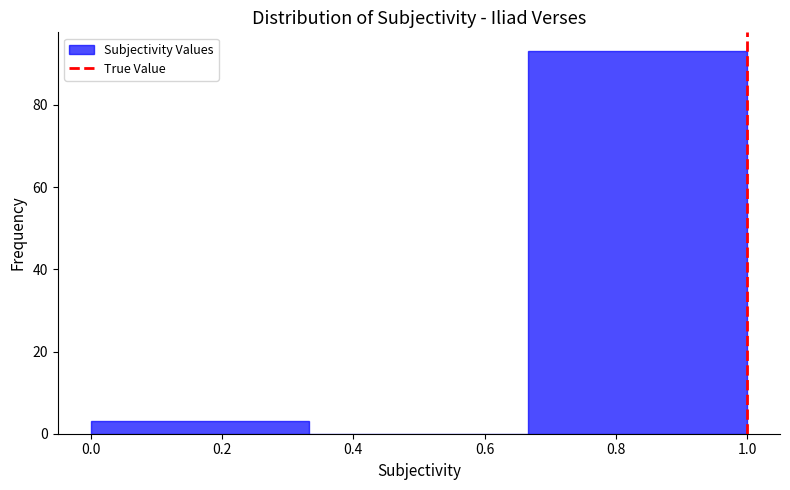

Reading left to right, list every bar in this chart as the range it spans on the x-axis followed by its height. Neither the bar edges nor the heights are printed on the chart, so give them approximately, as read against the axes.

0.00 to 0.34: 4
0.34 to 0.66: 0
0.66 to 1.00: 94